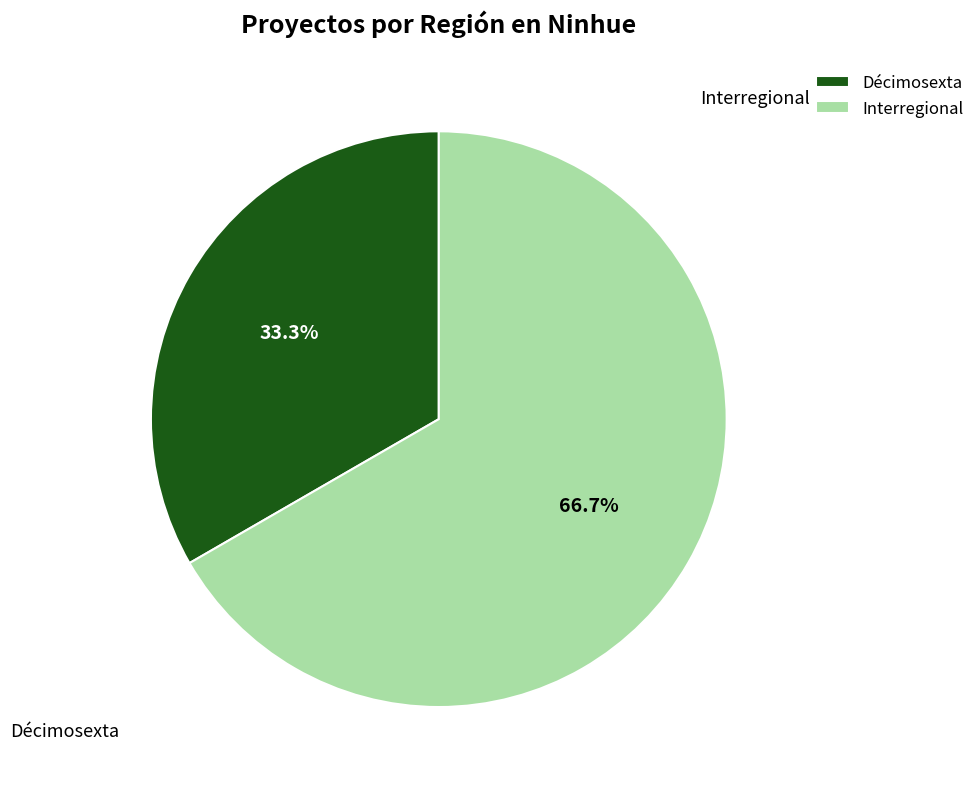

Rank the categories by value from lowest to highest.

Décimosexta, Interregional